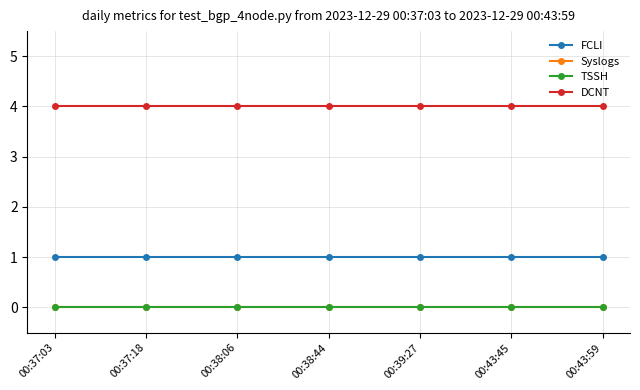

What is the minimum value for FCLI?

1